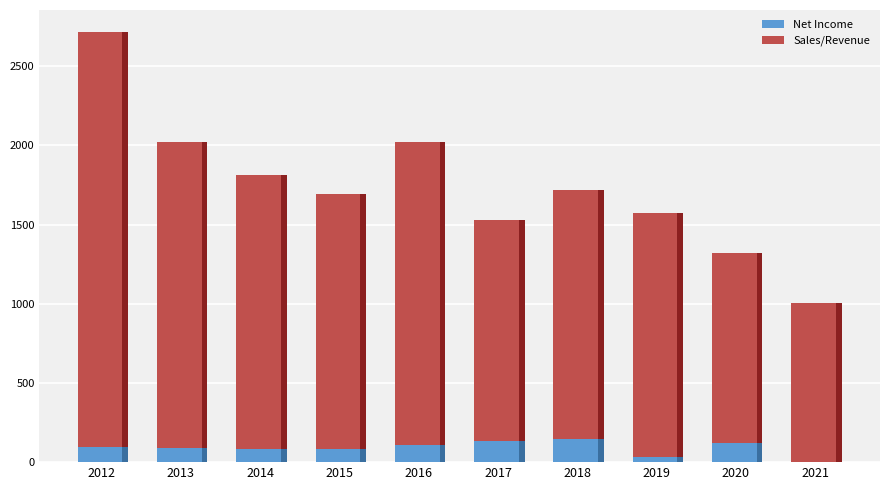

Reading left to right, what are all the values shown in this chart?

Net Income: 2012=93.2	2013=86.4	2014=81.5	2015=85.6	2016=105.5	2017=131.6	2018=144.8	2019=34.9	2020=123.0	2021=3.4
Sales/Revenue: 2012=2625.5	2013=1936.4	2014=1733.6	2015=1604.8	2016=1918.6	2017=1396.7	2018=1576.1	2019=1537.4	2020=1199.6	2021=1003.7